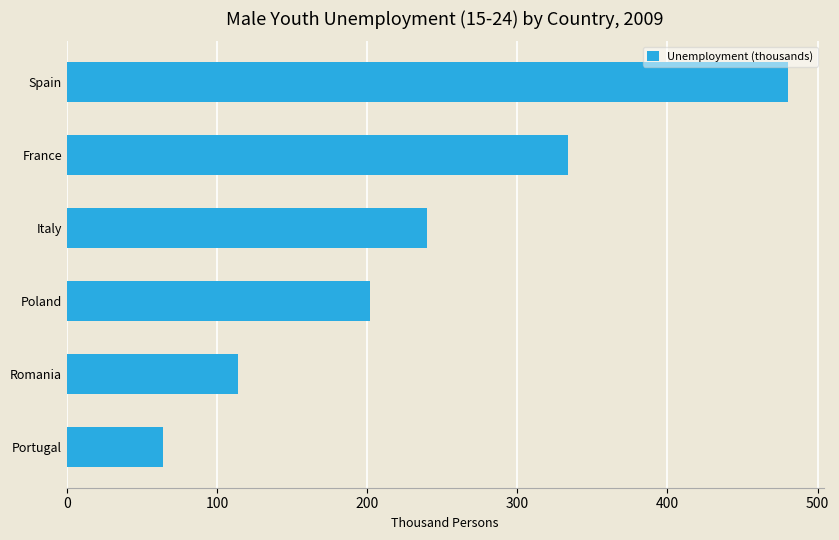

True or false: the data shows 64 at Portugal.

True